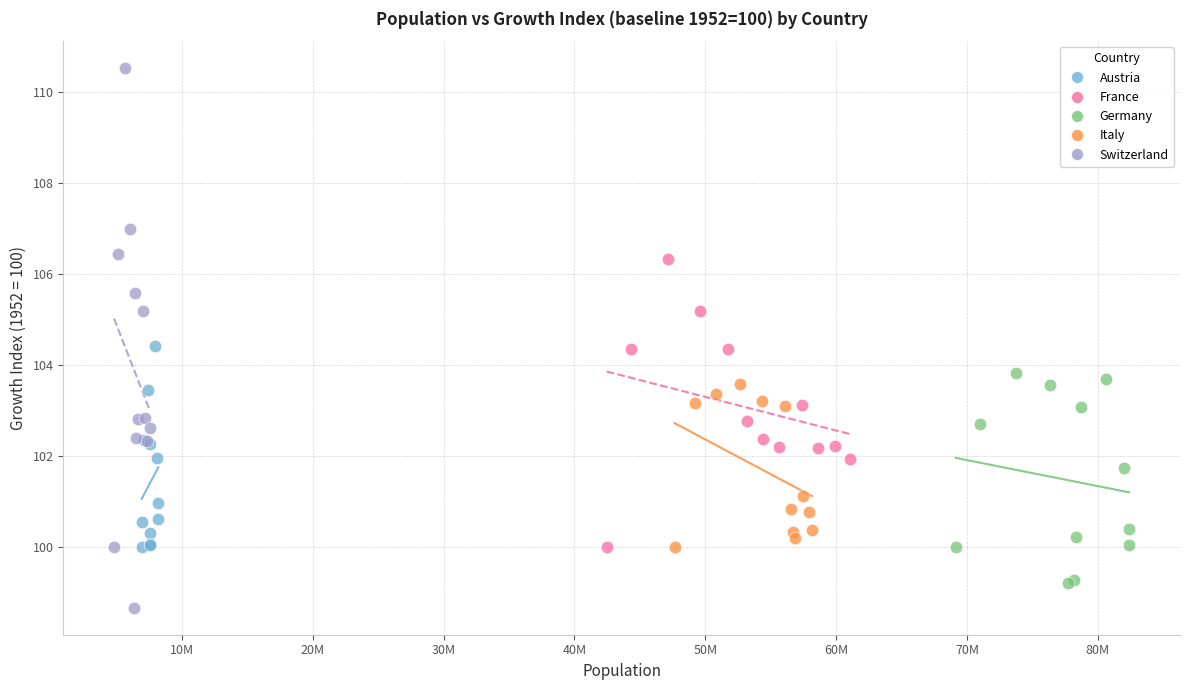

Which series has the widest spread of Y values?

Switzerland